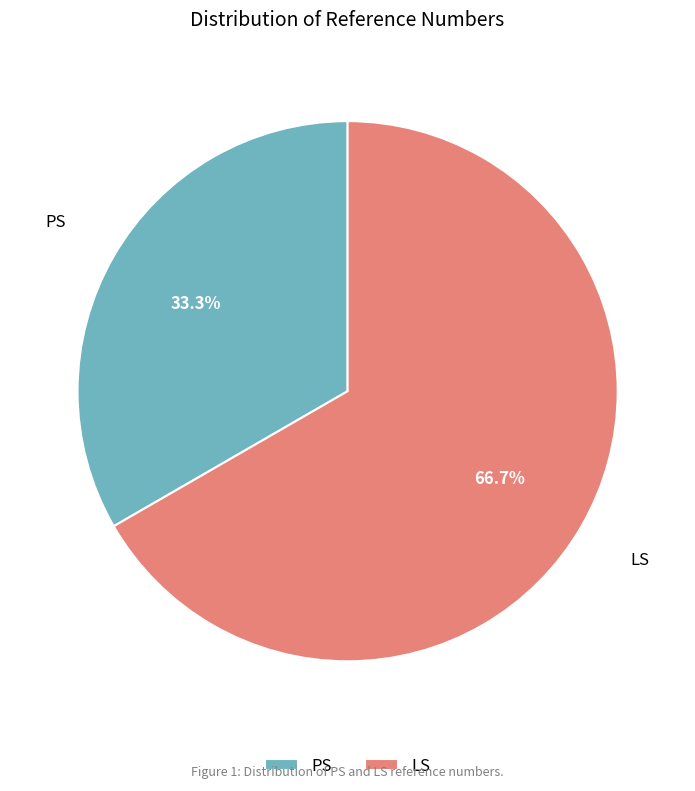

The LS slice represents 67% of the pie. True or false?

True